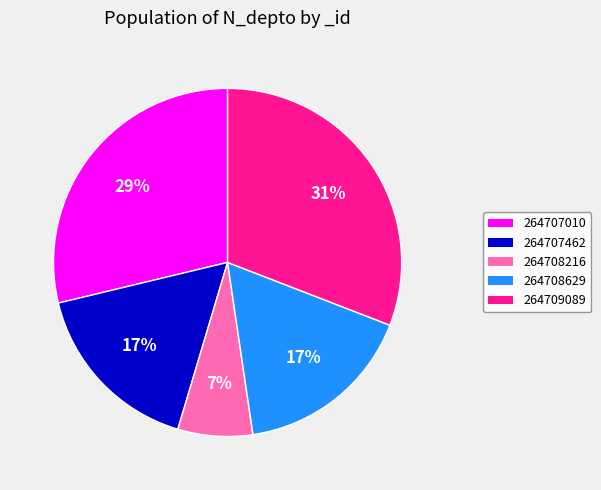

Count the number of slices in the pie.

5